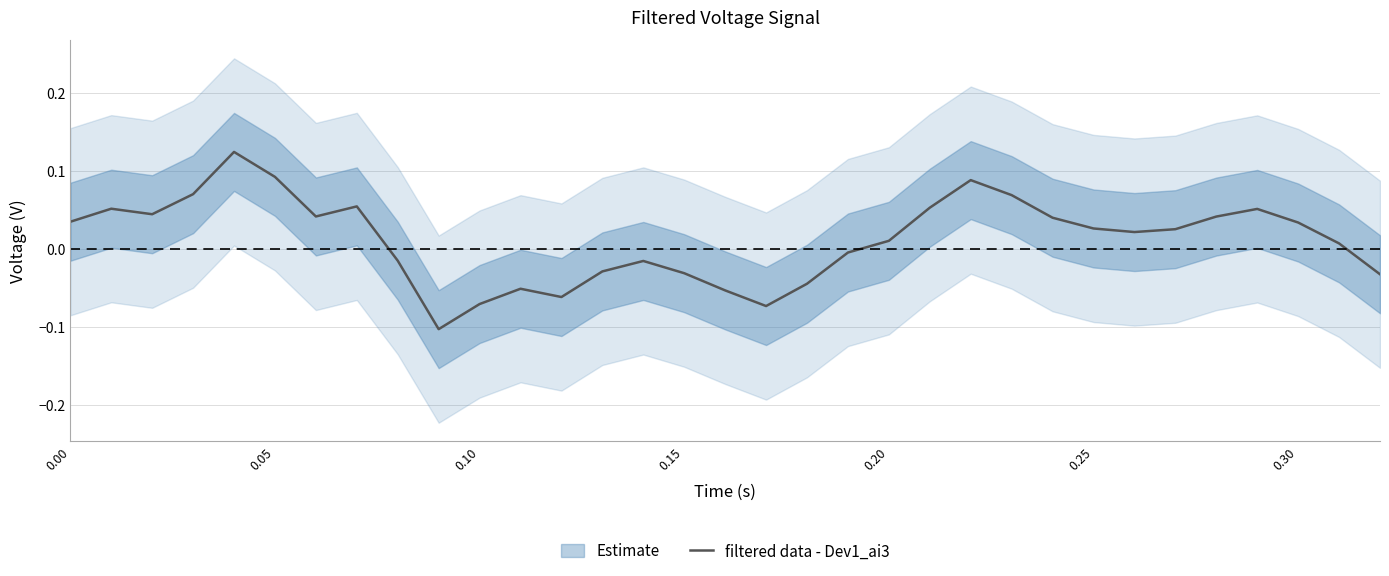

How many positive values are there?

20